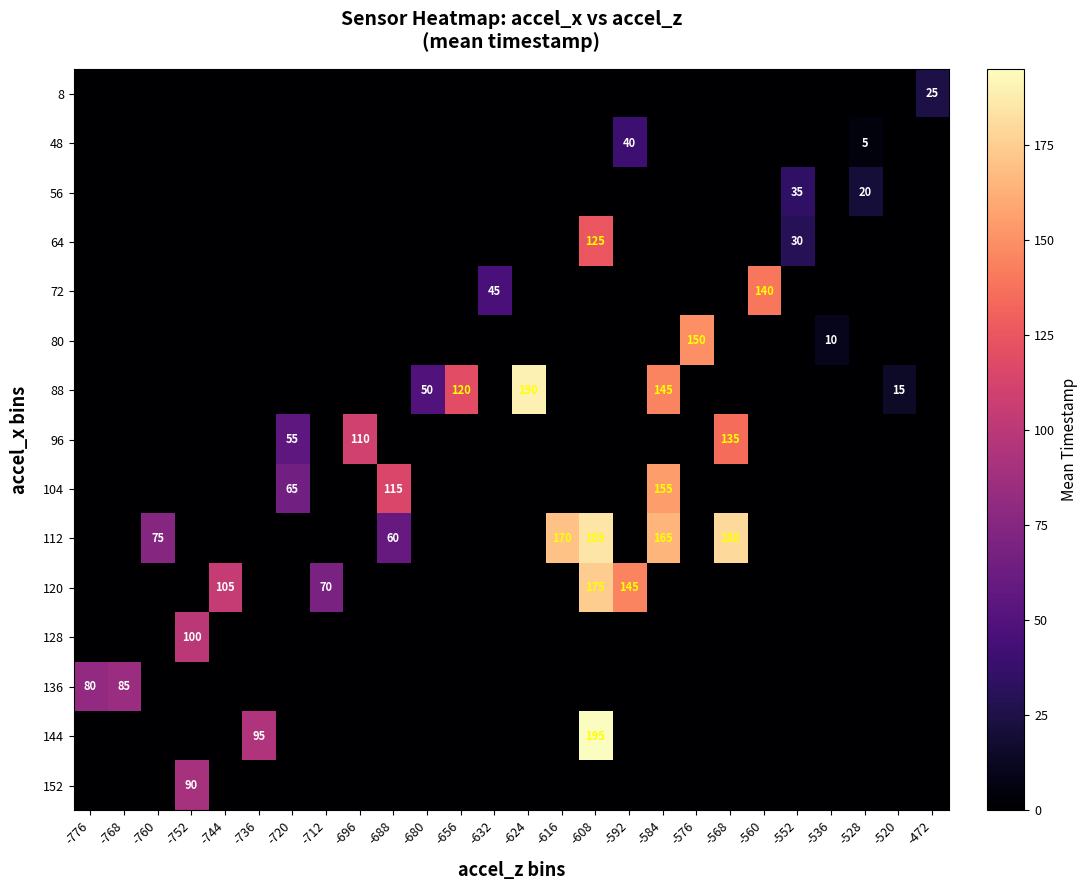

The value of 120 at -592 is 145. True or false?

True